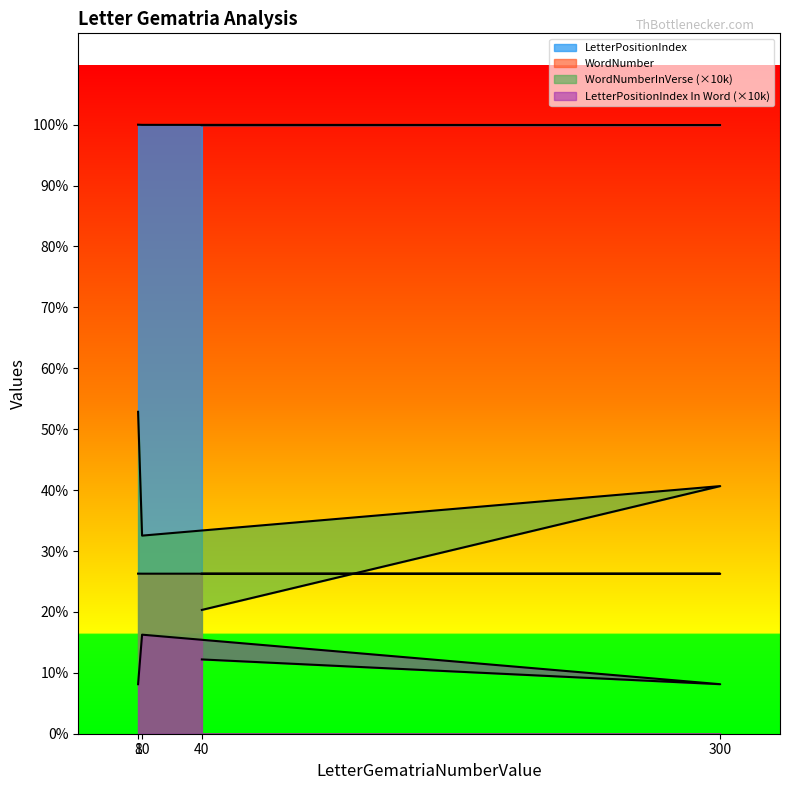

At which label is WordNumber closest to 64618?

300